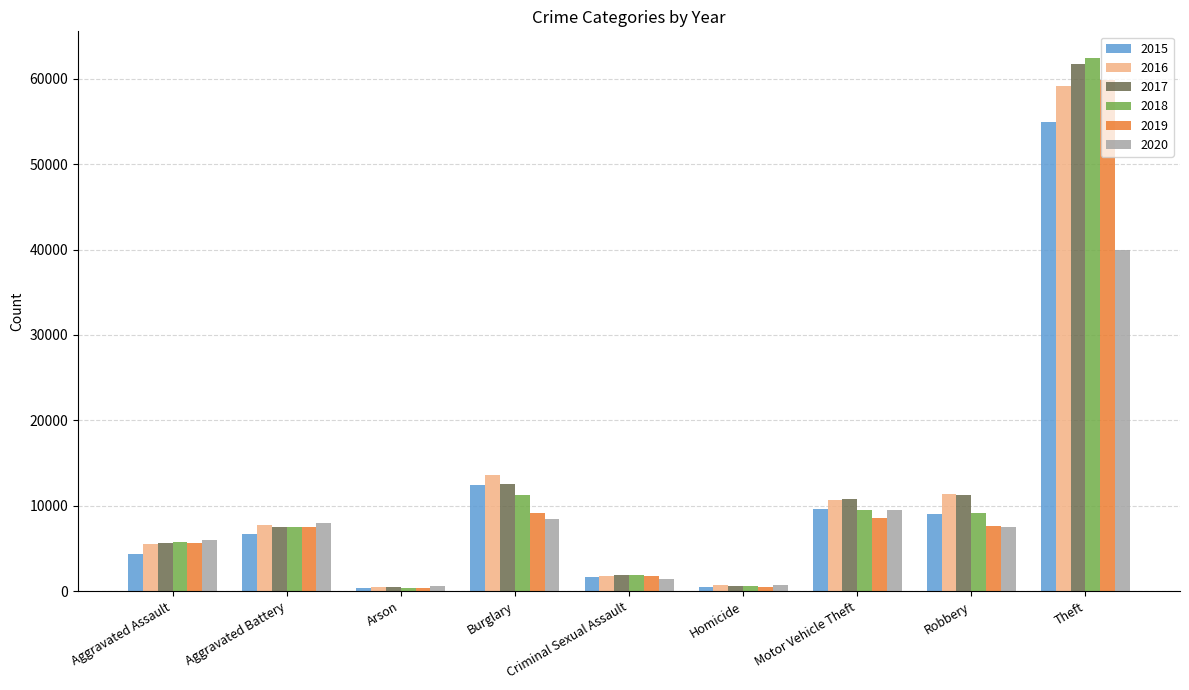

Which series has the largest range (max minus min)?

2018